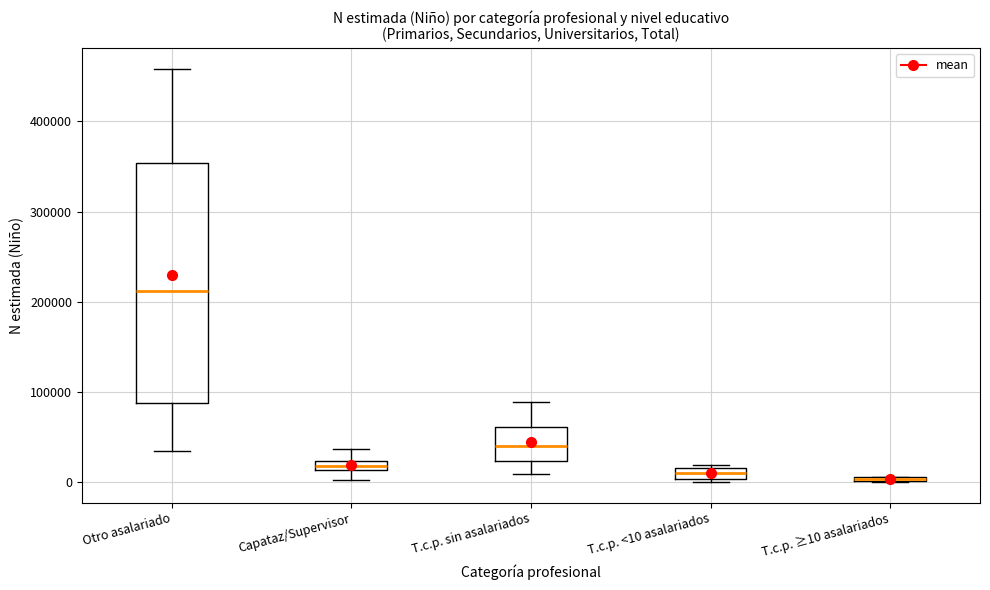

Where does the upper whisker of the box for Capataz/Supervisor end on the y-axis? The values are not printed on the chart, so give them approximately, as read against the axis.

40000